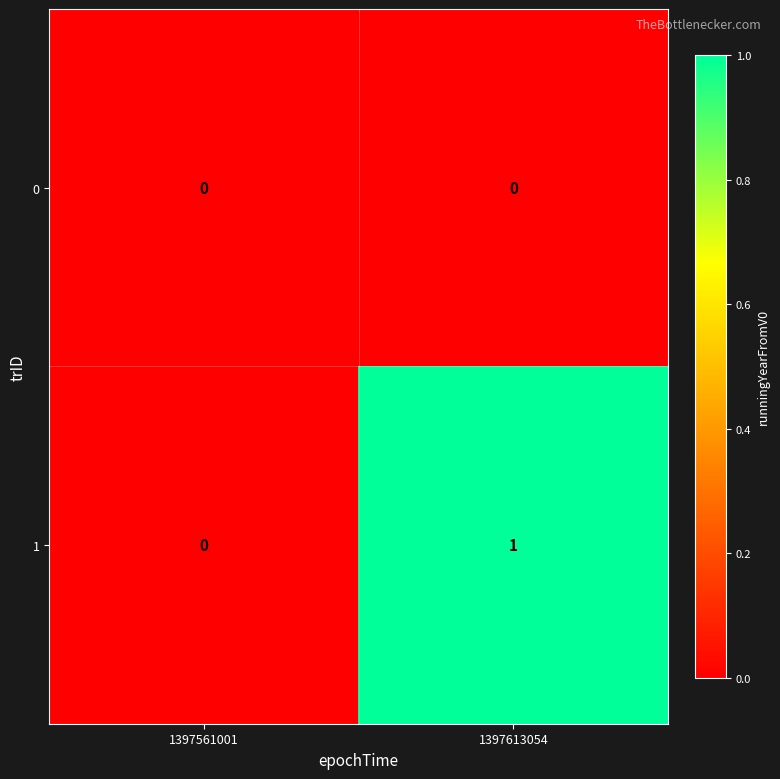

List the series in order of their overall mean, highest first.

1, 0